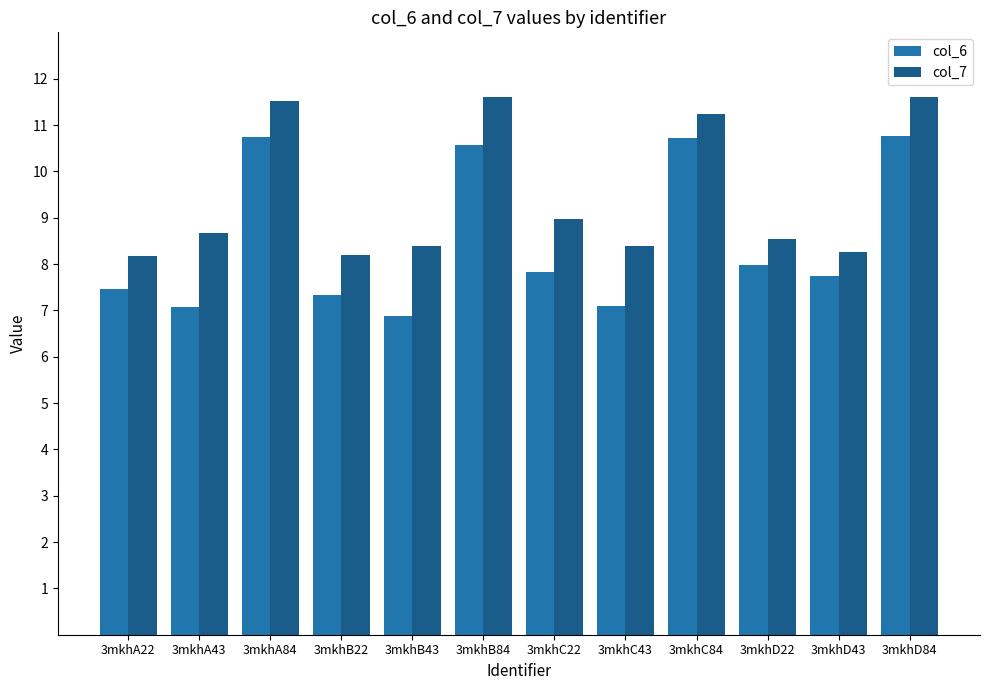

Rank the series at 3mkhA84 from highest to lowest value.

col_7, col_6